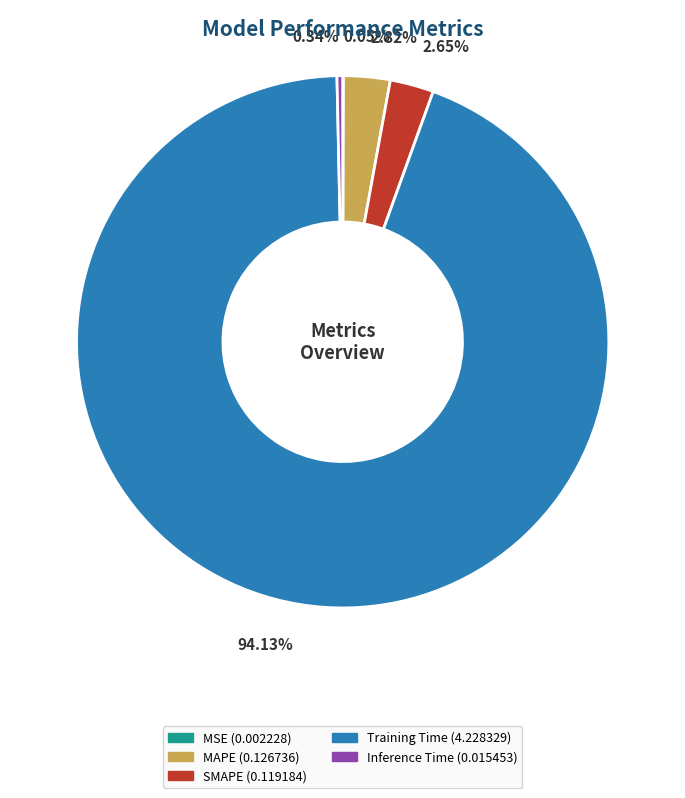

Which category has the biggest portion of the pie?

Training Time